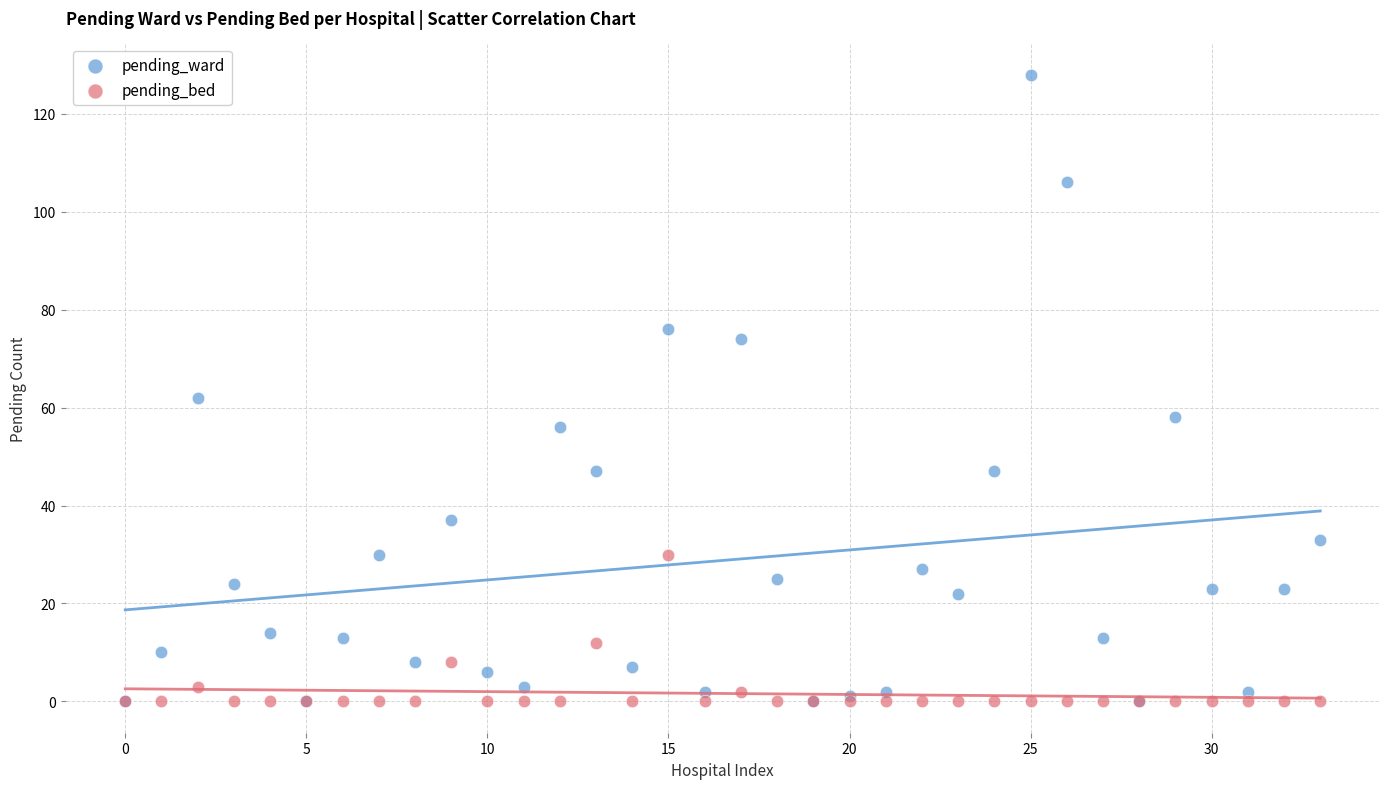

Which series reaches the maximum Y coordinate?

pending_ward